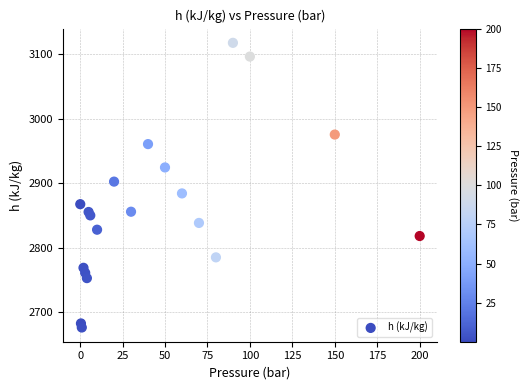

What Y value in the scatter plot is closest to 2897?

2902.5